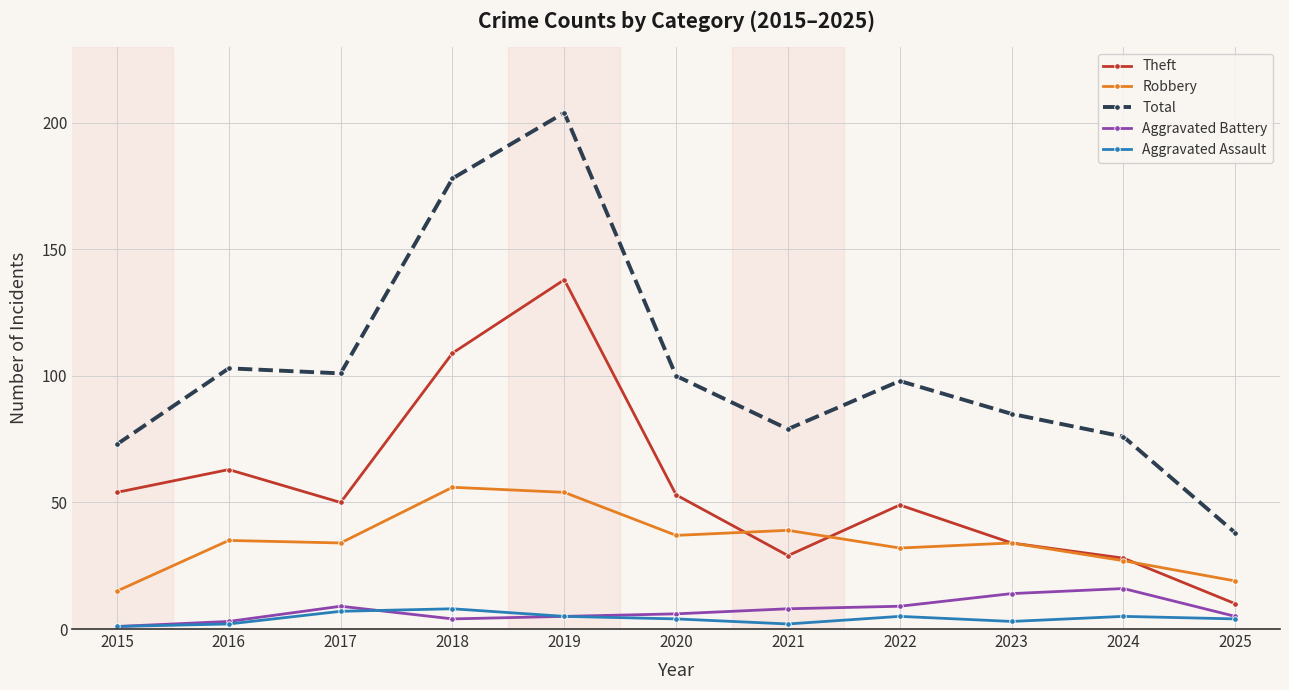

What is the value of the Theft point at the 2nd from the left?

63